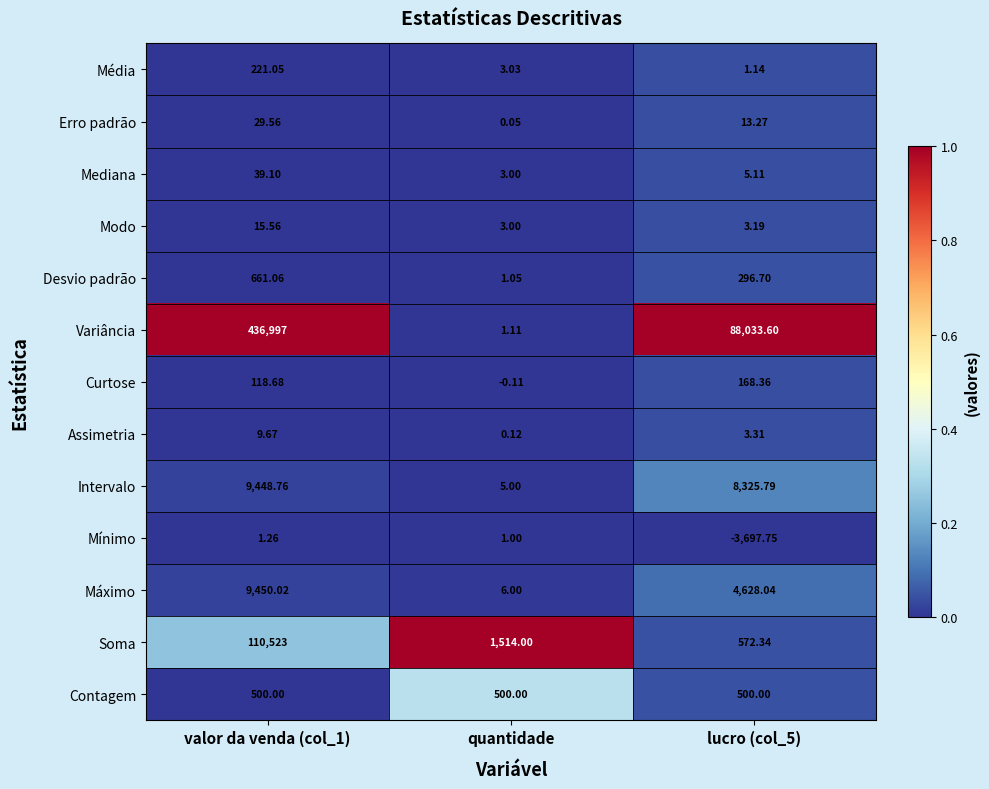

Which series changed the most between valor da venda (col_1) and quantidade?

Variância